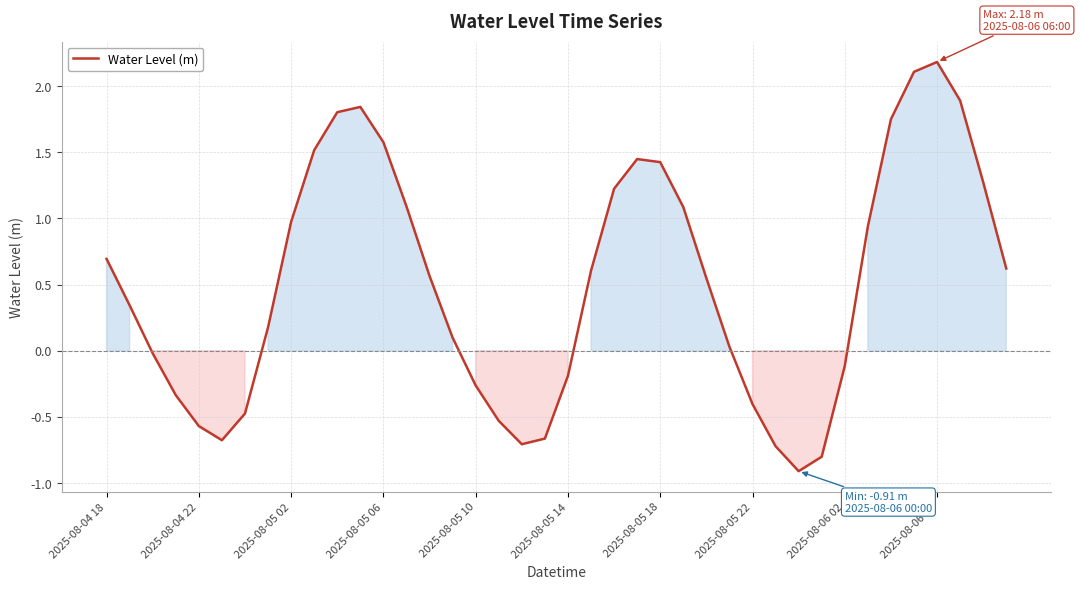

What is the greatest value displayed?

2.2